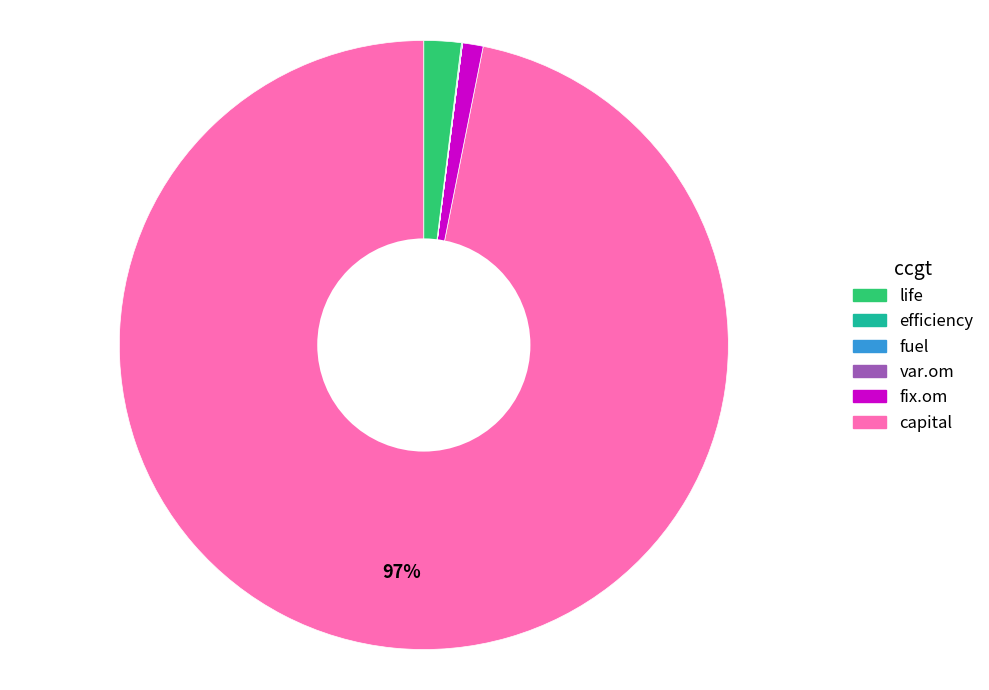

To the nearest percent, what is the average slice percentage?

17%